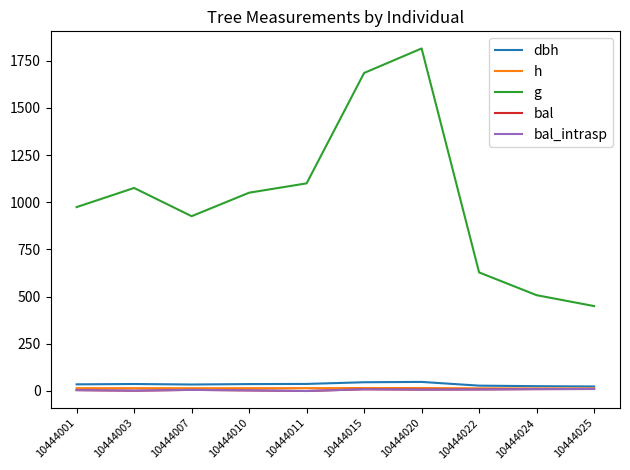

Between 10444007 and 10444011, which series saw the biggest shift?

g